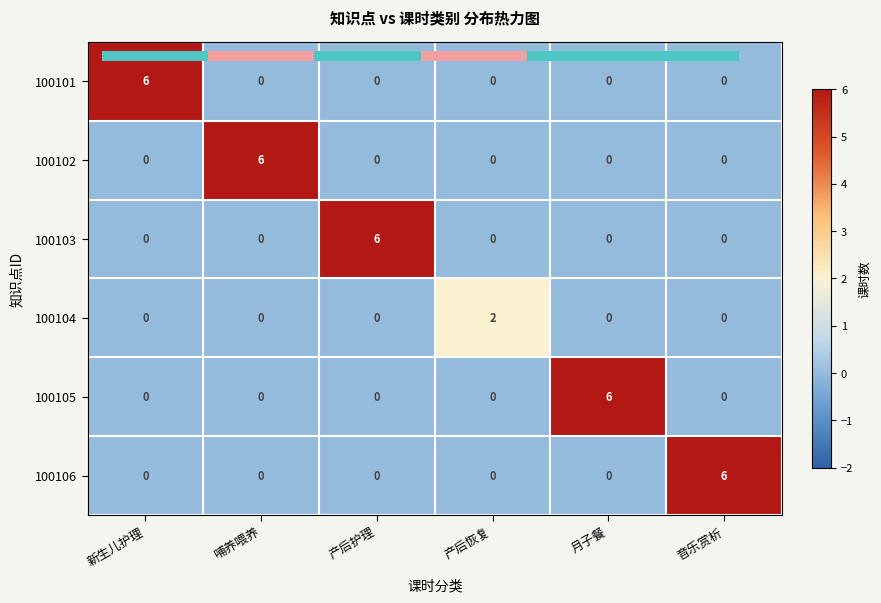

How many 100104 values are between 0 and 1?

5